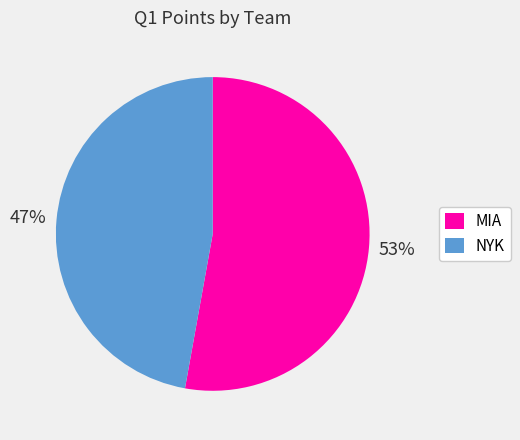

True or false: MIA accounts for 39% of the total.

False